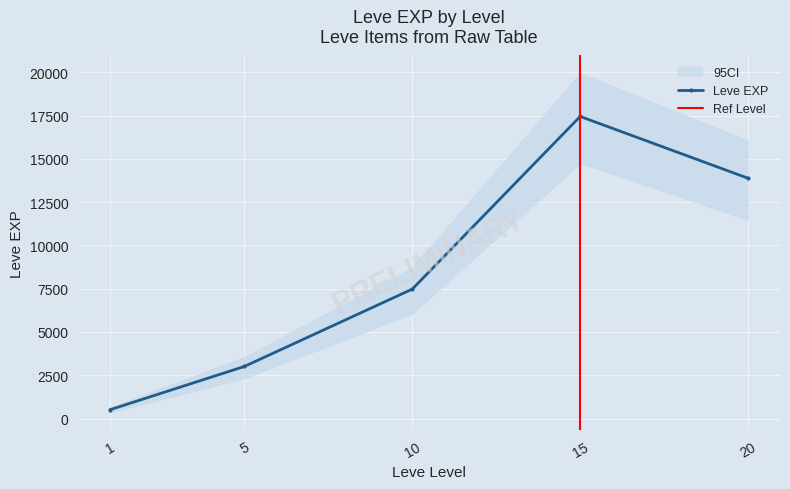

What is the value of the Leve EXP point at the 3rd from the left?

7475.0